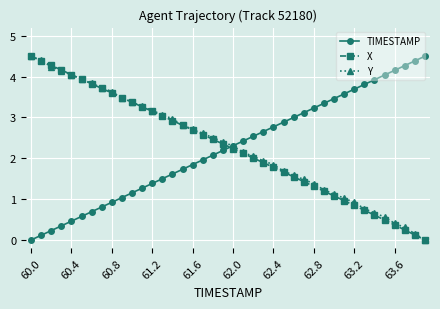

True or false: X has more than 1 points higher than both neighbors.

False